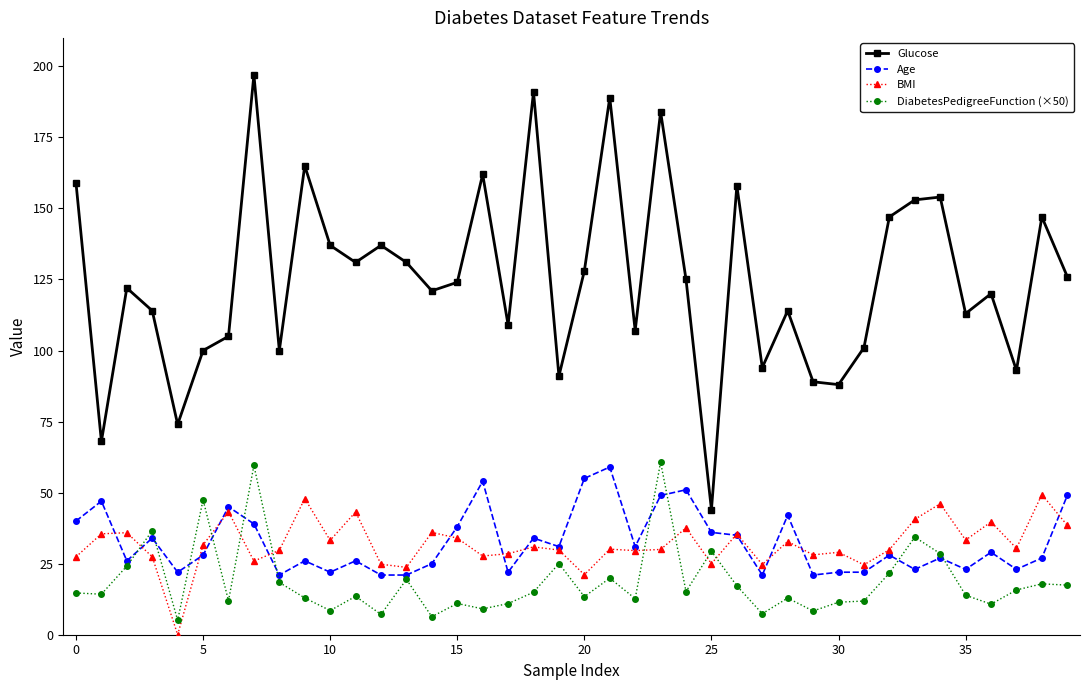

What is the maximum value for Glucose?

197.0